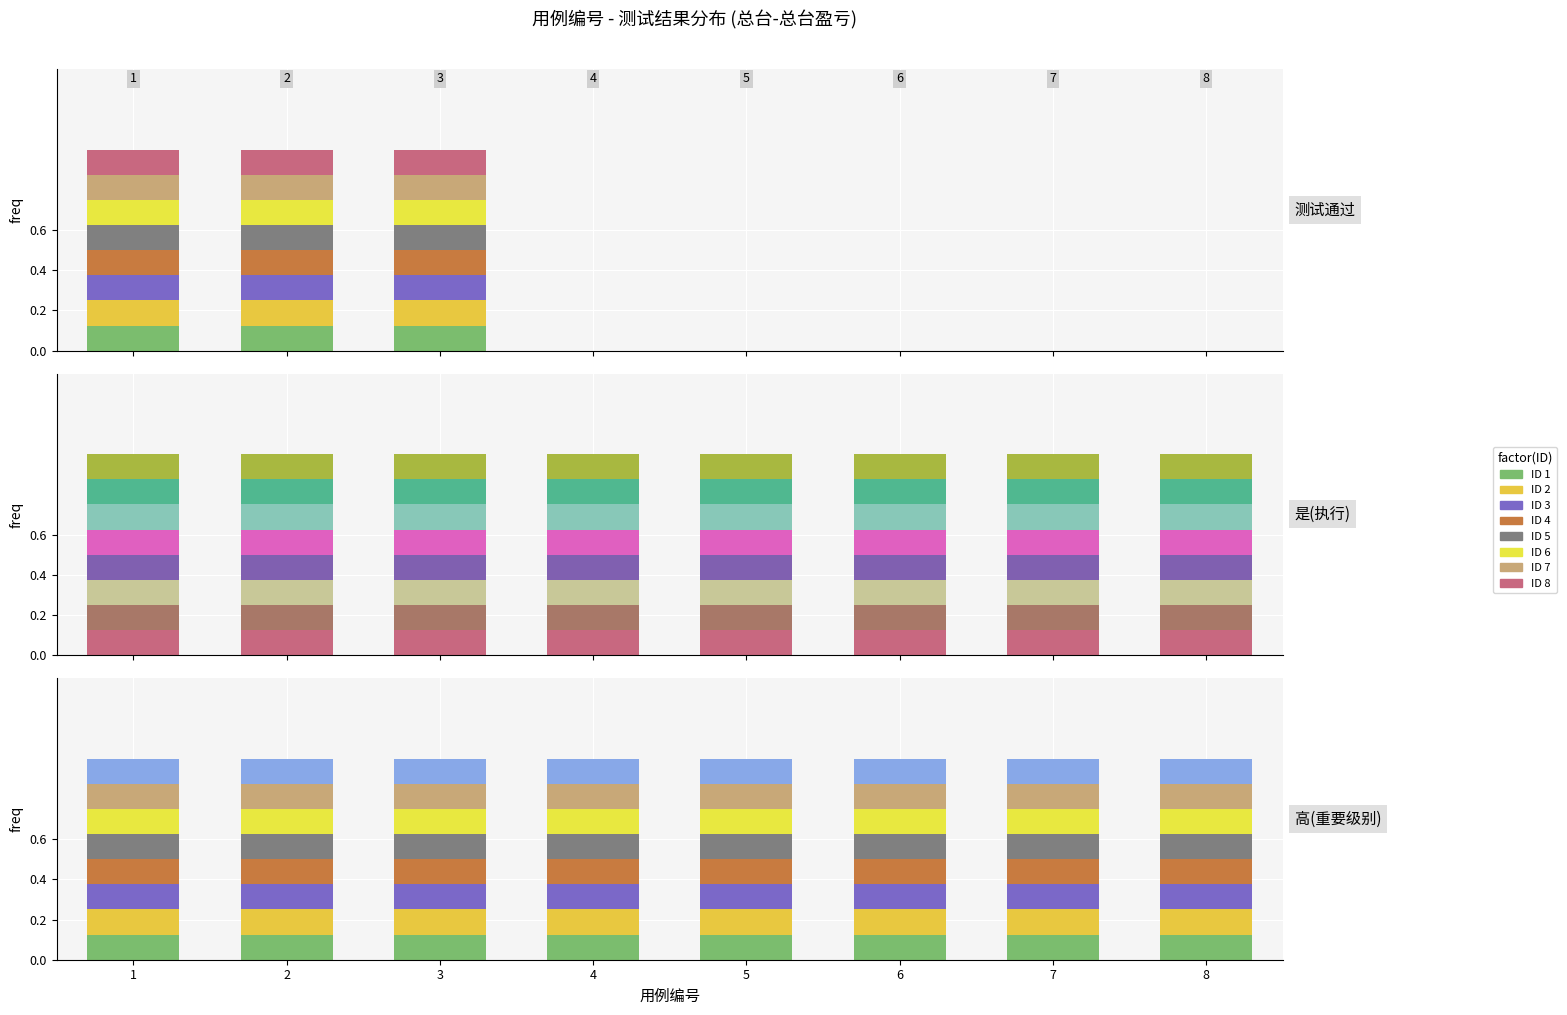

Reading left to right, what are all the values shown in this chart?

测试通过: 1	1	1	0	0	0	0	0
是(执行): 1	1	1	1	1	1	1	1
高(重要级别): 1	1	1	1	1	1	1	1